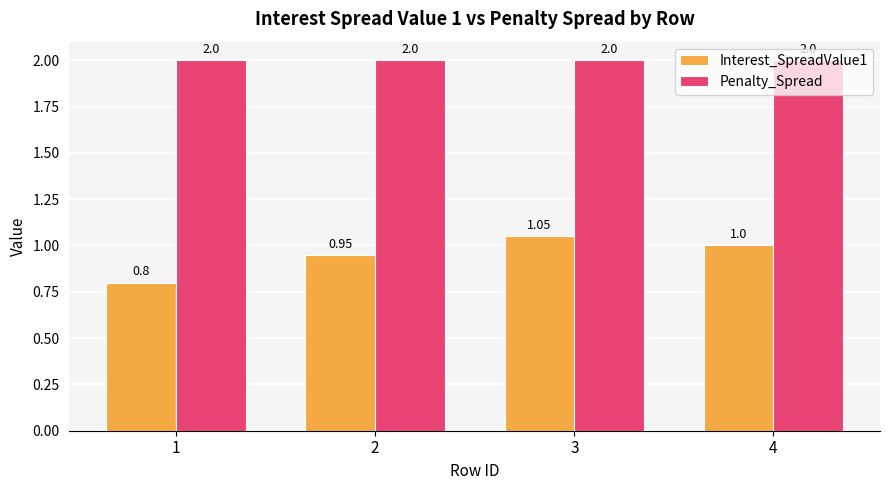

Which series has the largest total across all categories?

Penalty_Spread